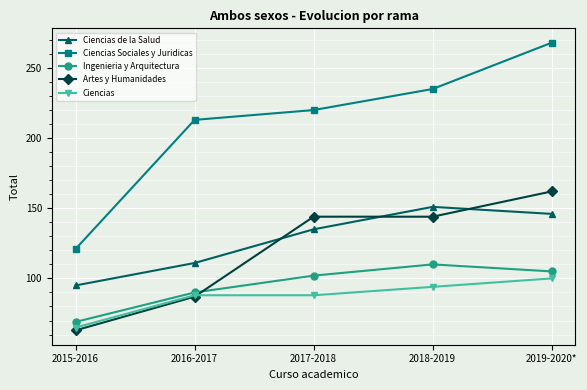

Rank the series by their maximum value, from lowest to highest.

Ciencias, Ingenieria y Arquitectura, Ciencias de la Salud, Artes y Humanidades, Ciencias Sociales y Juridicas